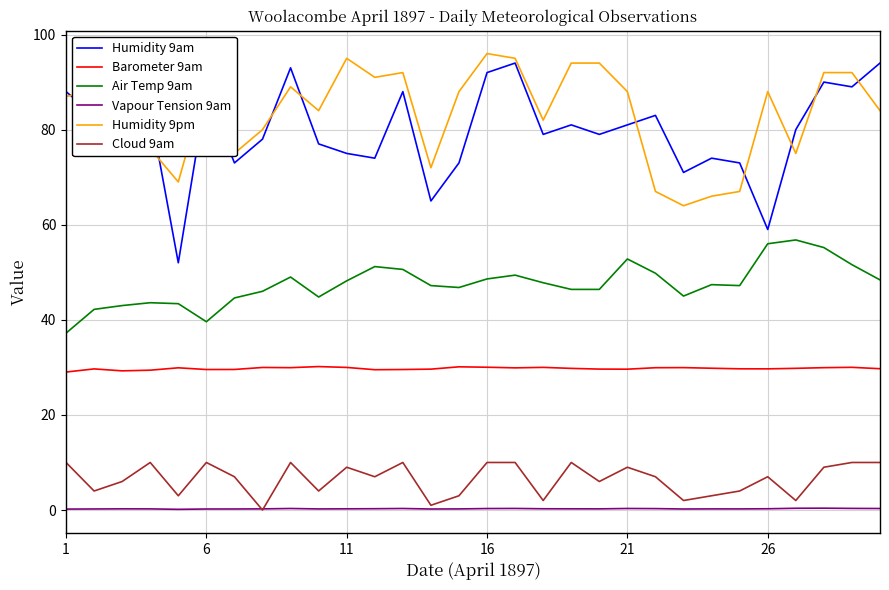

Which series has the largest total across all categories?

Humidity 9pm